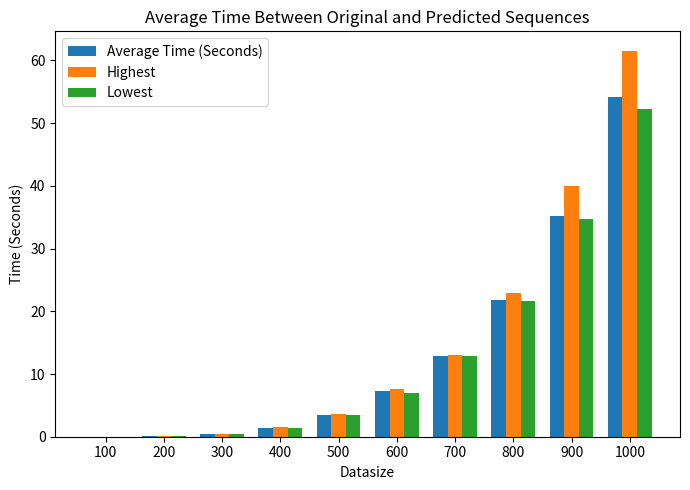

Which series changed the most between 300 and 700?

Highest